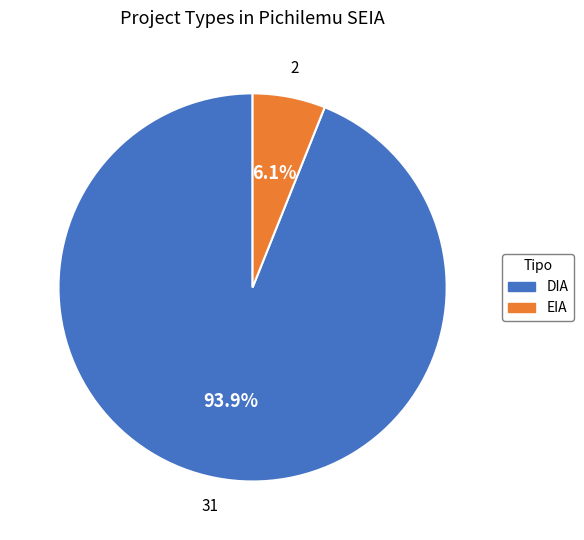

Which category has the smallest portion of the pie?

EIA